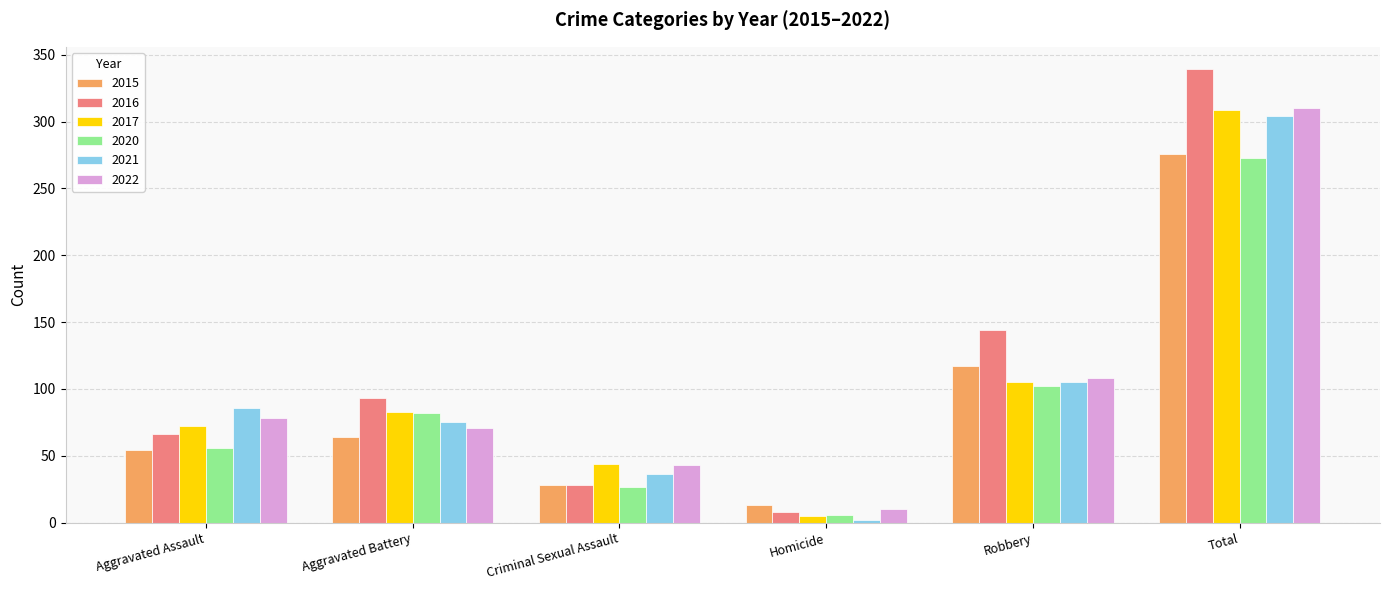

What is the difference between the second highest and second lowest values in the 2015 series?

89